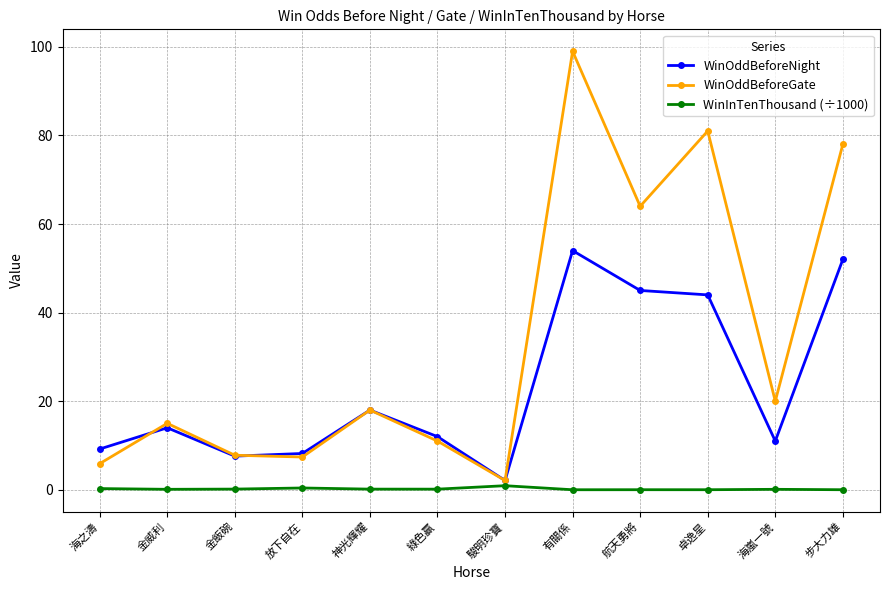

At which category does the chart reach its peak across all series?

有關係